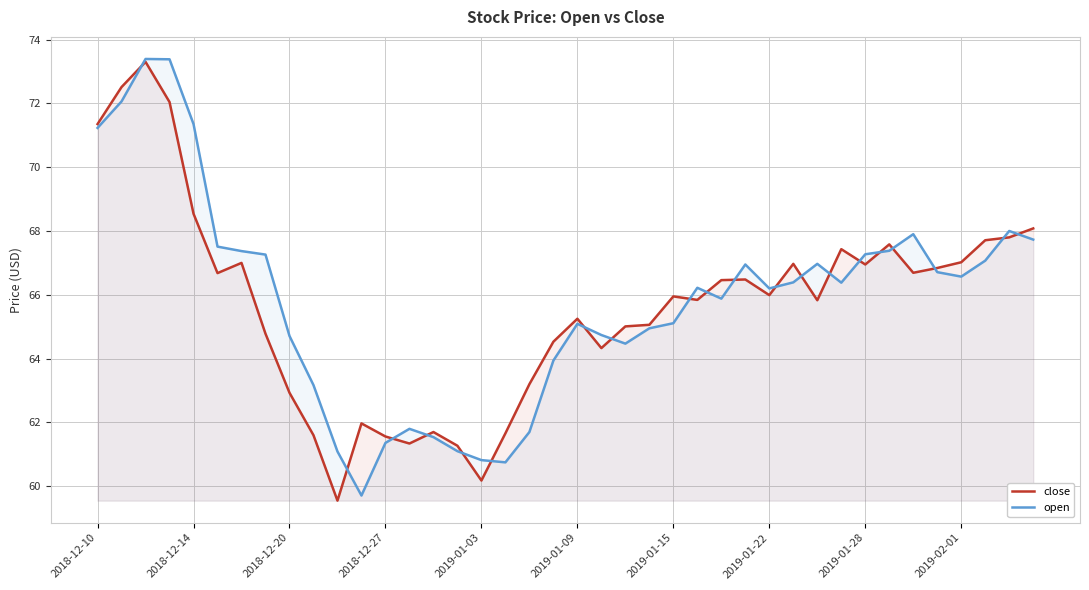

Which series has the largest range (max minus min)?

close